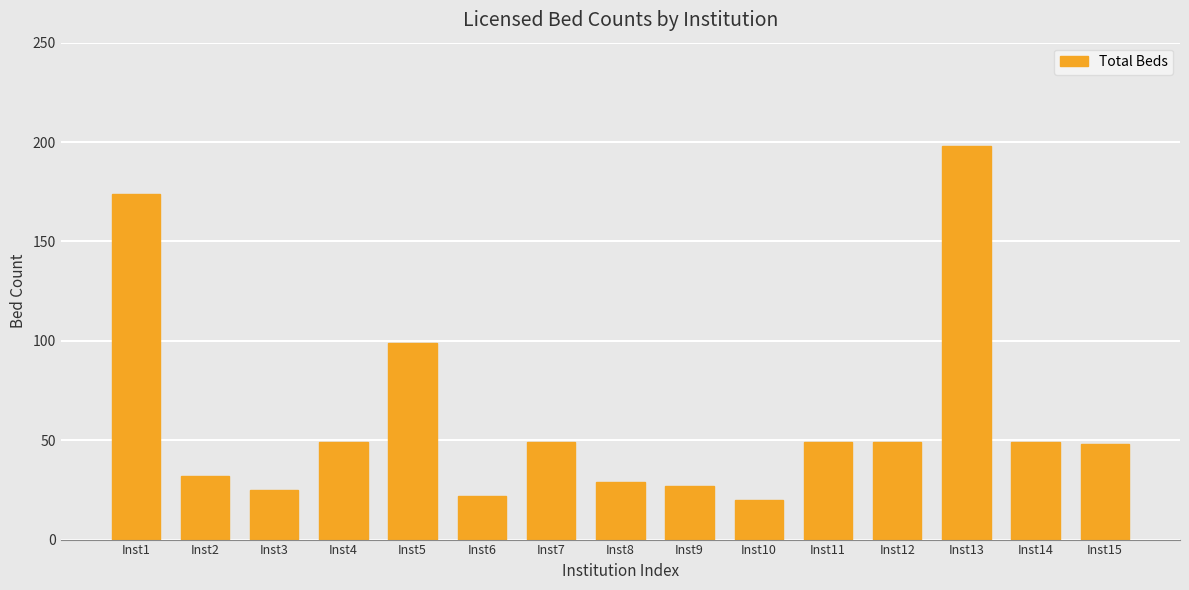

What is the difference between the maximum and minimum values?

178